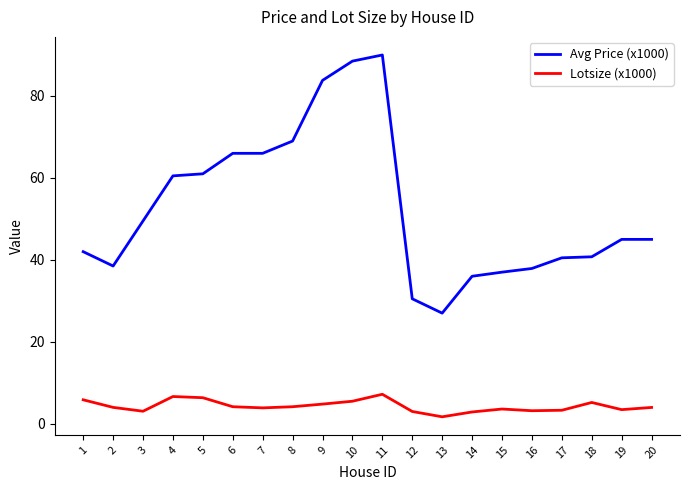

What is the total value across all series at 15?

40.6